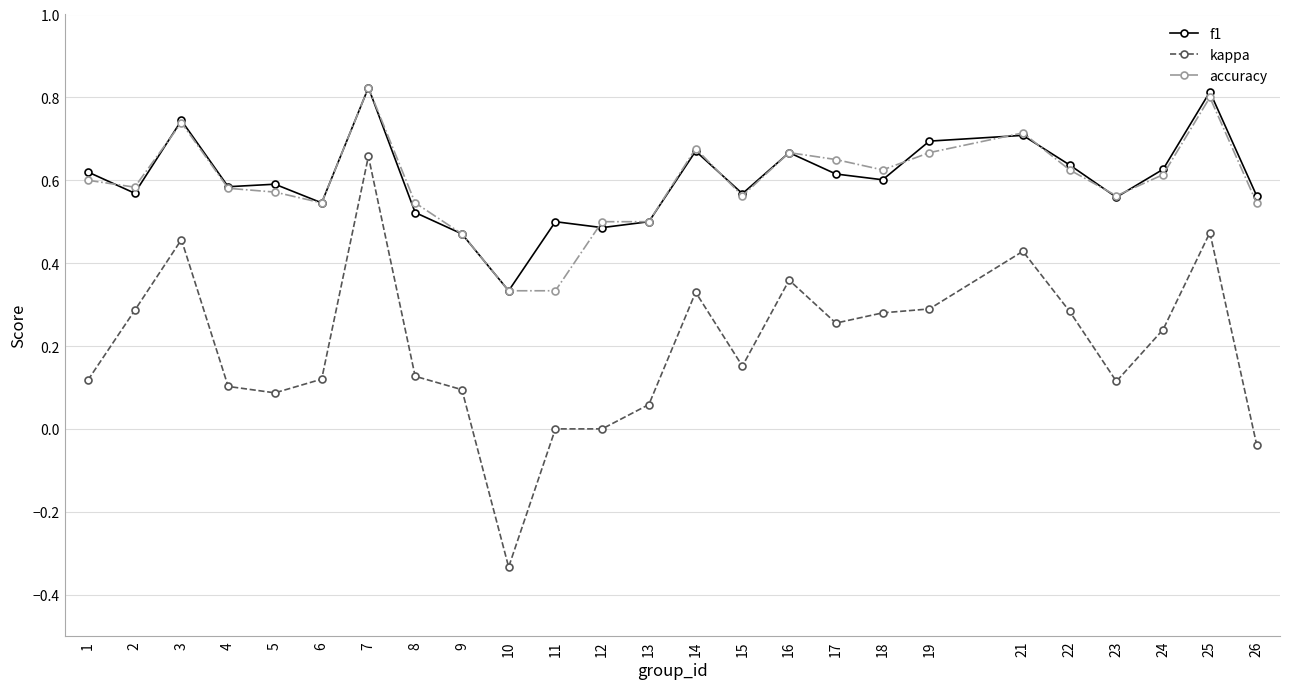

Which category has the lowest value in the kappa series?

10